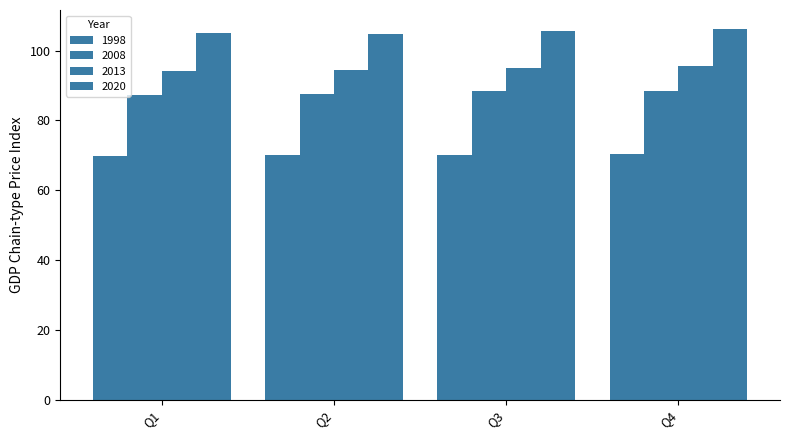

Which series has the widest spread of values?

2020